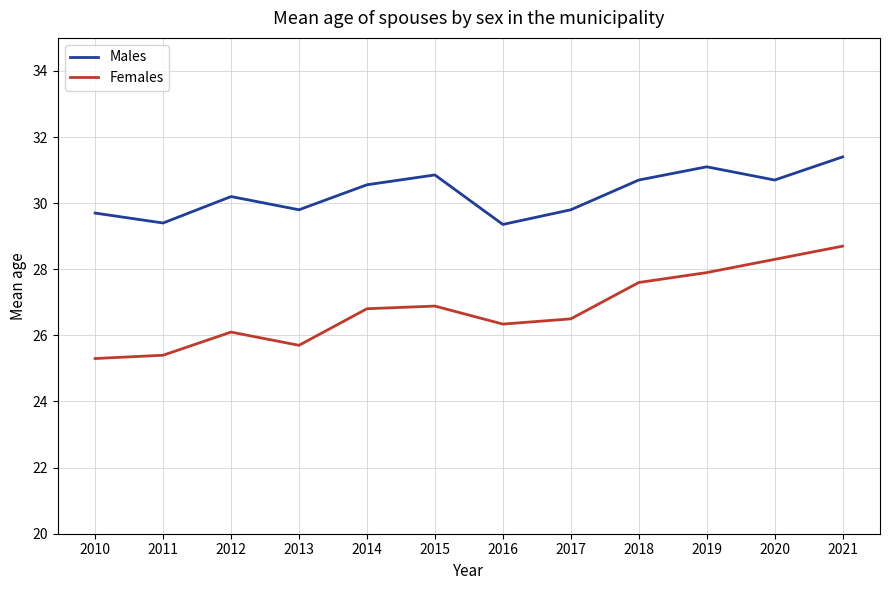

What is the sum of the Females values at 2021 and 2011?

54.1